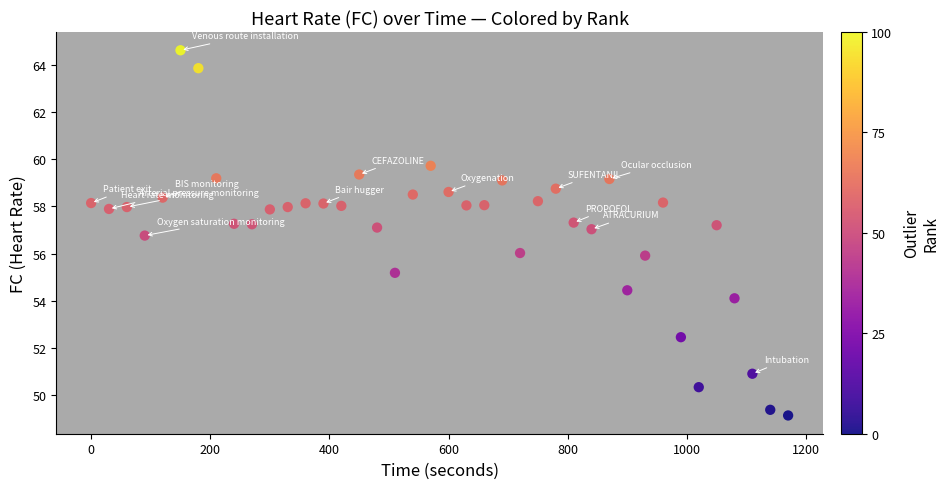

What is the range of X values (max minus min)?

1170.0